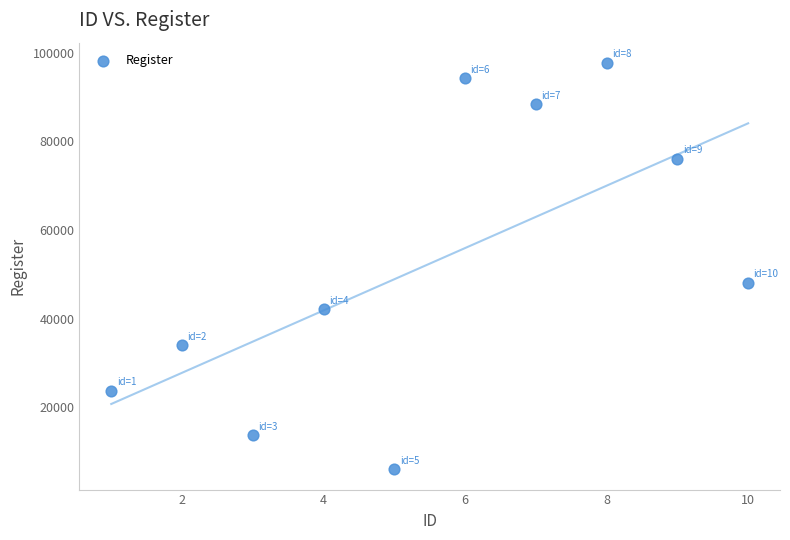

What Y value in the scatter plot is closest to 51840?

48141